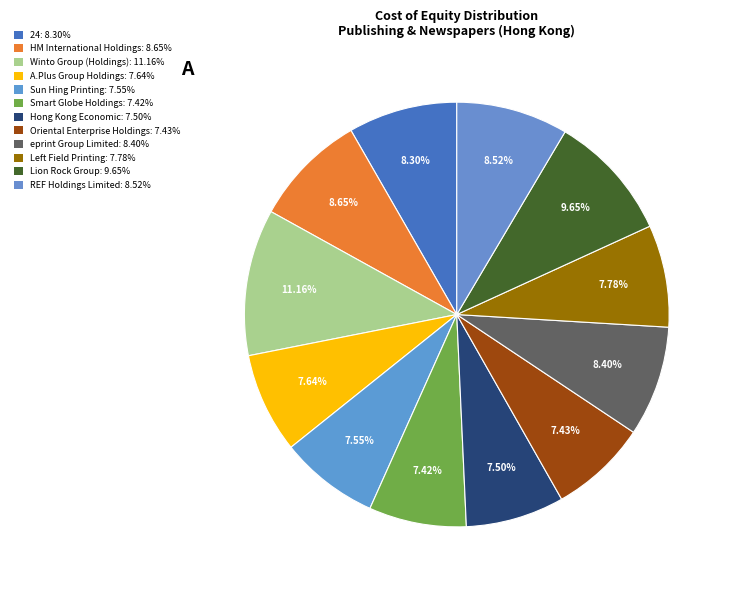

Is there any slice that represents more than half of the pie?

No